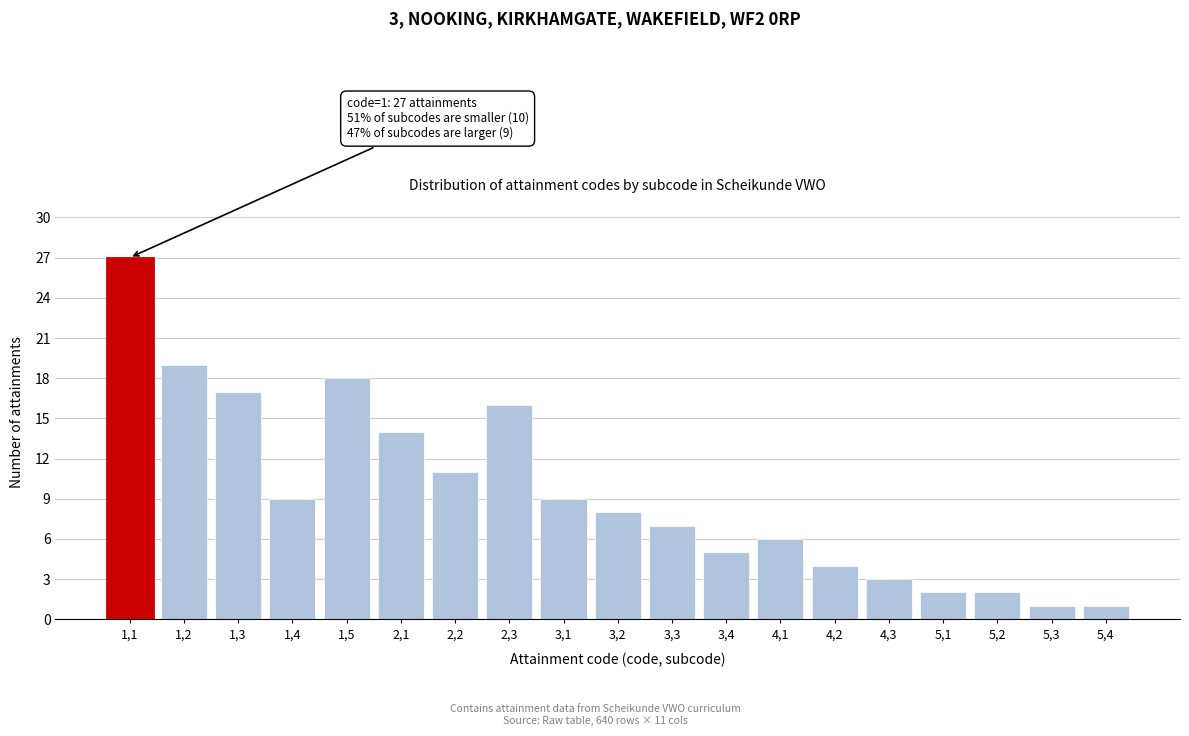

Reading left to right, extract all data points from this chart.

27	19	17	9	18	14	11	16	9	8	7	5	6	4	3	2	2	1	1